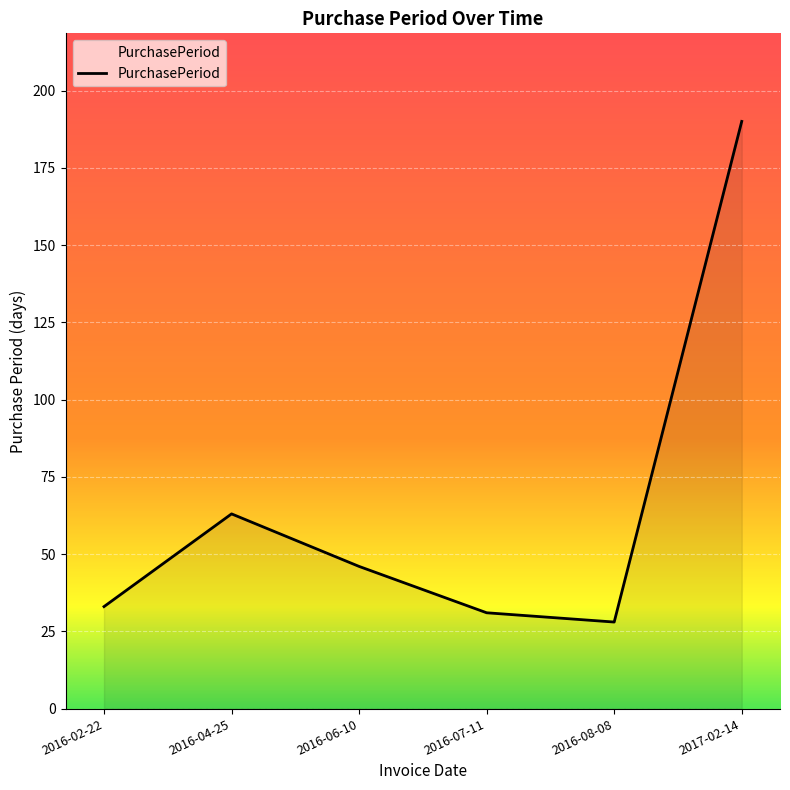

Reading right to left, extract all data points from this chart.

2017-02-14=190	2016-08-08=28	2016-07-11=31	2016-06-10=46	2016-04-25=63	2016-02-22=33